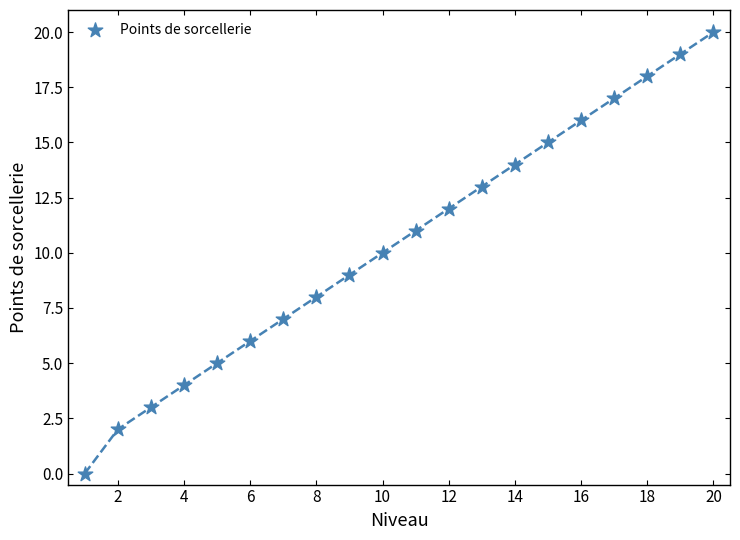

What is the range of X values (max minus min)?

19